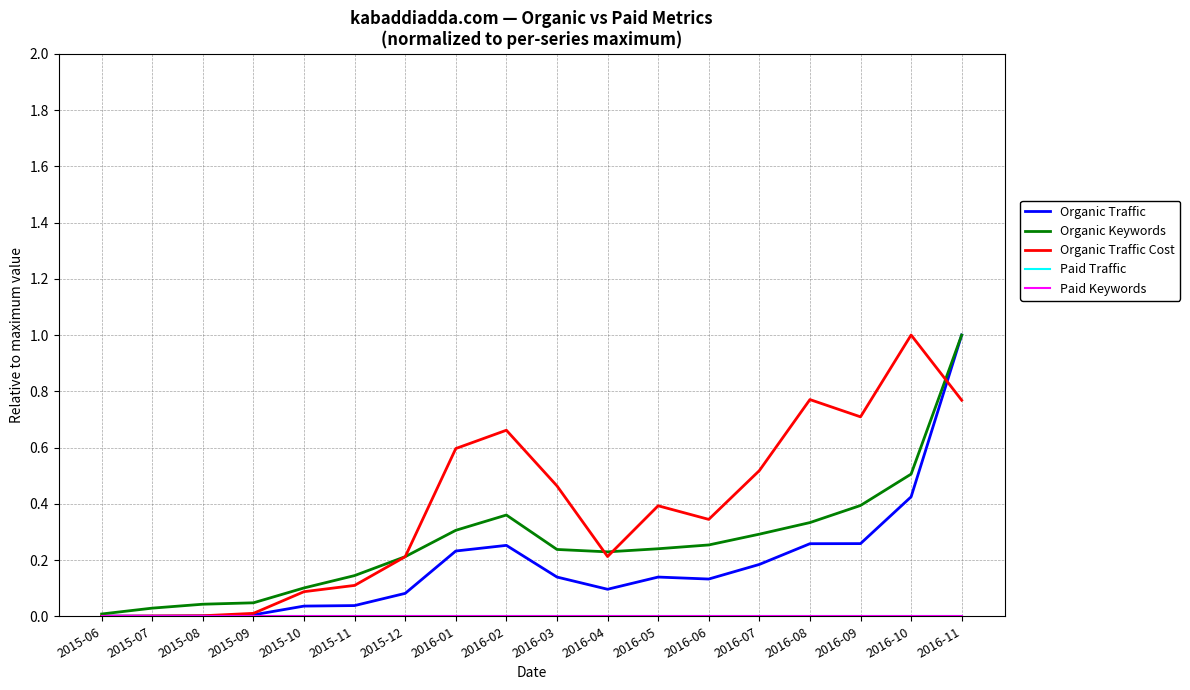

True or false: Organic Traffic and Organic Keywords intersect in this chart.

False